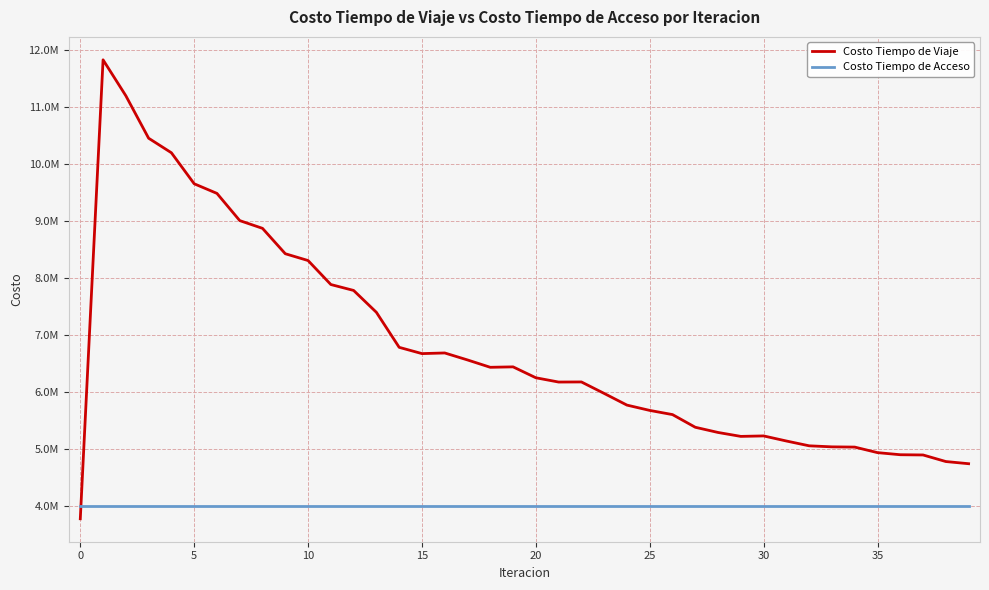

Does the chart display data point markers on the line(s)?

No